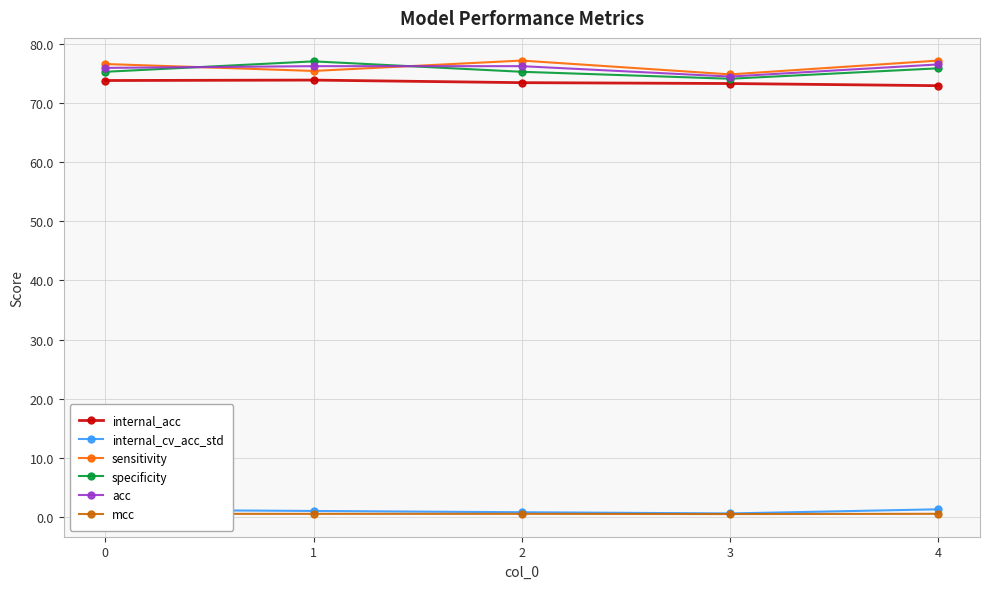

True or false: mcc has more than 2 interior local peaks.

False